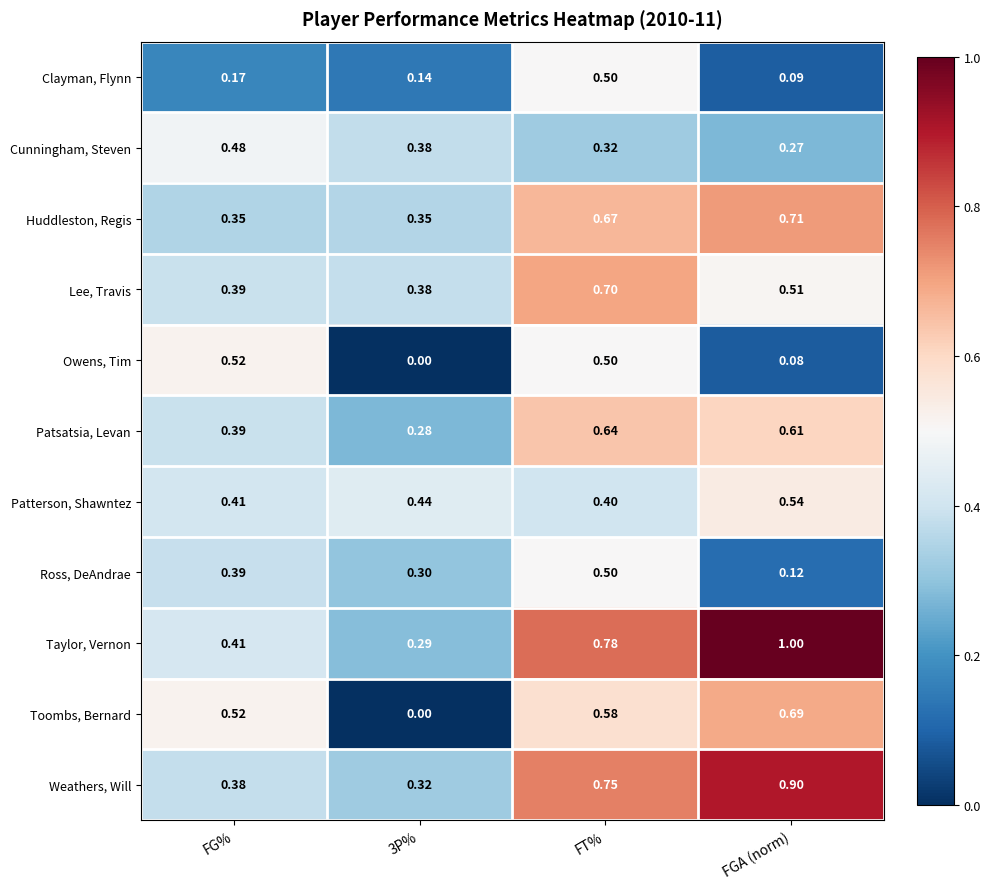

Is the value of Taylor, Vernon at FGA (norm) greater than the value of Clayman, Flynn at FG%?

Yes